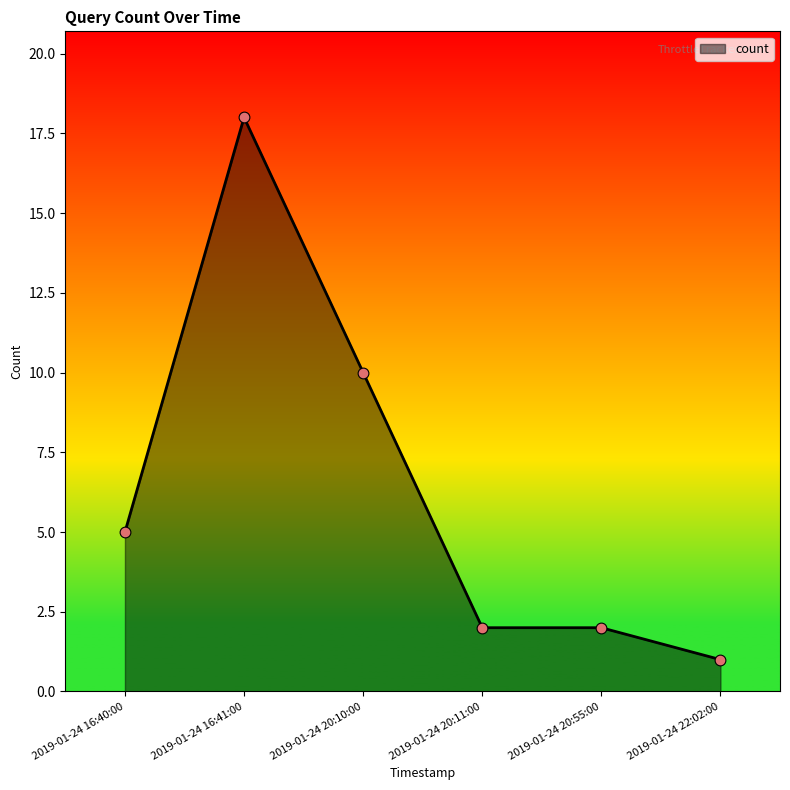

Between 2019-01-24 16:40:00 and 2019-01-24 20:11:00, which is larger?

2019-01-24 16:40:00